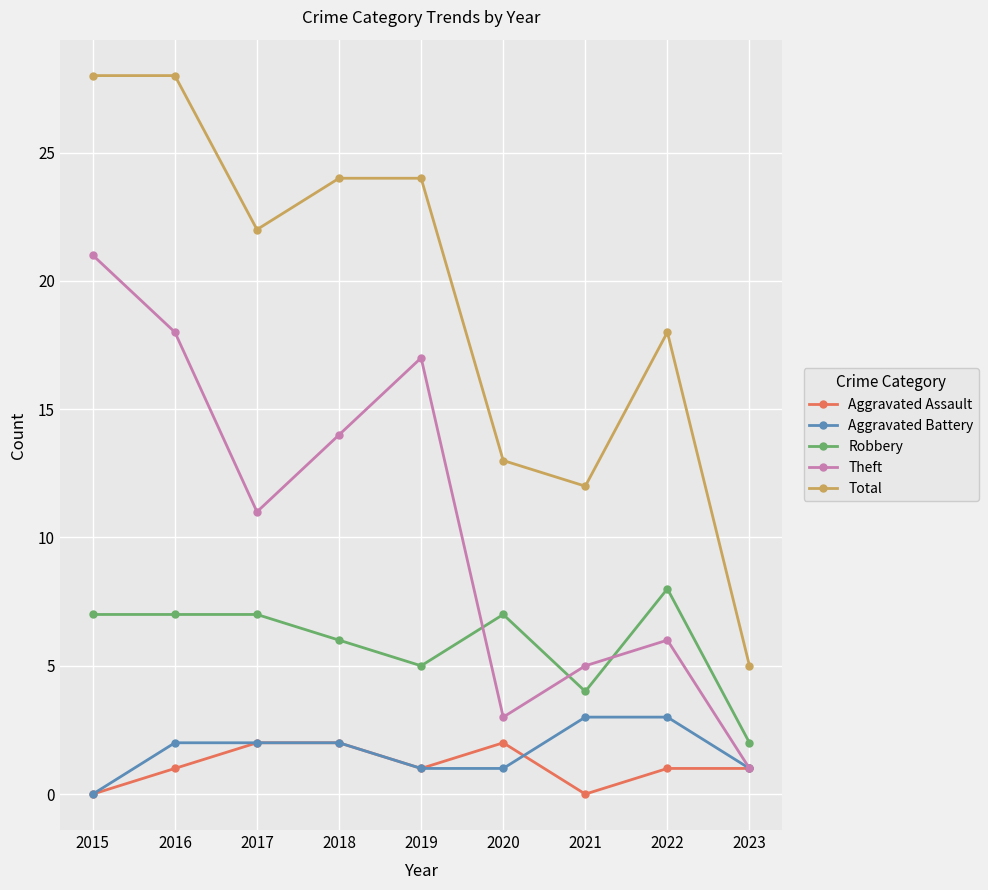

How many series are shown in this chart?

5